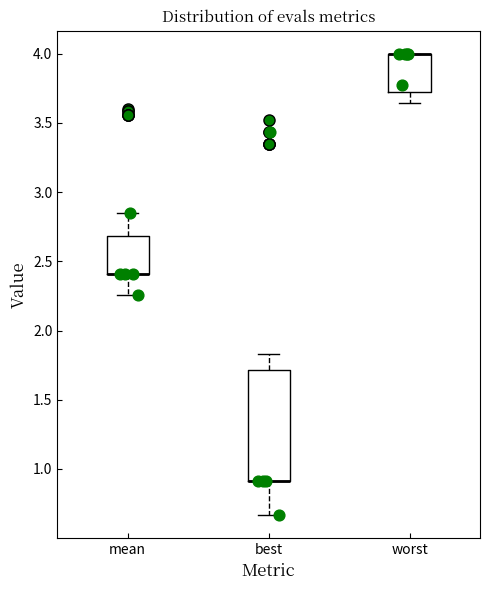

Where does the lower whisker of the box for best end on the y-axis? The values are not printed on the chart, so give them approximately, as read against the axis.

0.65